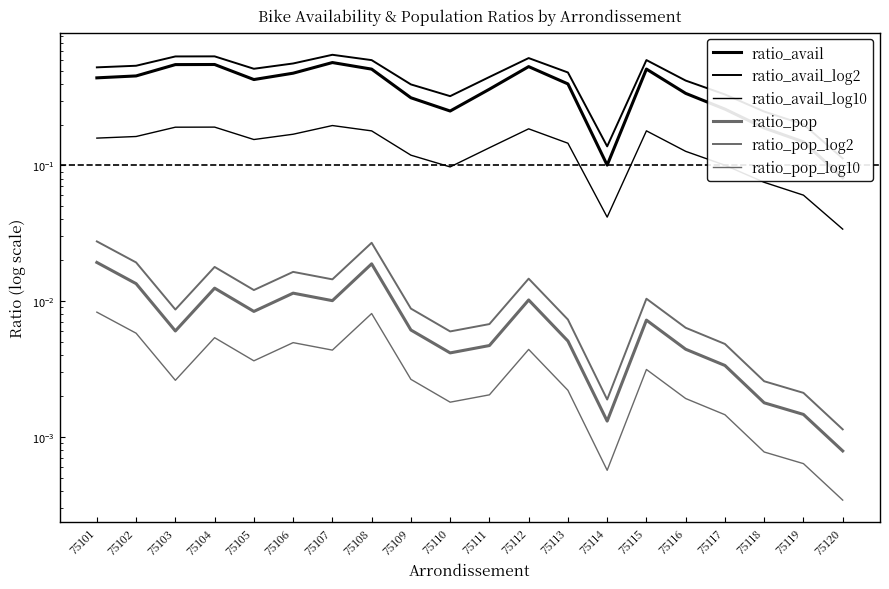

Is it true that ratio_avail equals 0.3 at 75108?

False